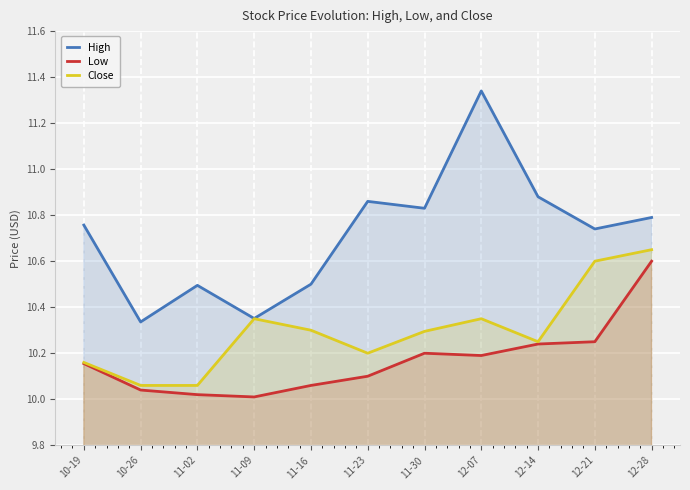

At which label is High closest to 10?

10-26